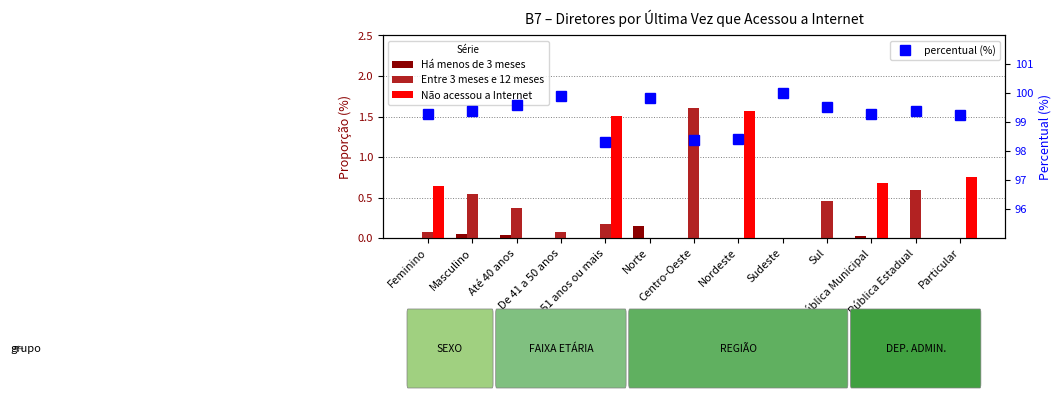

Reading left to right, list all the values displayed in this chart.

Há menos de 3 meses: Feminino=0.0	Masculino=0.0	Até 40 anos=0.0	De 41 a 50 anos=0.0	De 51 anos ou mais=0.0	Norte=0.2	Centro-Oeste=0.0	Nordeste=0.0	Sudeste=0.0	Sul=0.0	Pública Municipal=0.0	Pública Estadual=0.0	Particular=0.0
Entre 3 meses e 12 meses: Feminino=0.1	Masculino=0.5	Até 40 anos=0.4	De 41 a 50 anos=0.1	De 51 anos ou mais=0.2	Norte=0.0	Centro-Oeste=1.6	Nordeste=0.0	Sudeste=0.0	Sul=0.5	Pública Municipal=0.0	Pública Estadual=0.6	Particular=0.0
Não acessou a Internet: Feminino=0.6	Masculino=0.0	Até 40 anos=0.0	De 41 a 50 anos=0.0	De 51 anos ou mais=1.5	Norte=0.0	Centro-Oeste=0.0	Nordeste=1.6	Sudeste=0.0	Sul=0.0	Pública Municipal=0.7	Pública Estadual=0.0	Particular=0.8
percentual (%): Feminino=99.3	Masculino=99.4	Até 40 anos=99.6	De 41 a 50 anos=99.9	De 51 anos ou mais=98.3	Norte=99.8	Centro-Oeste=98.4	Nordeste=98.4	Sudeste=100.0	Sul=99.5	Pública Municipal=99.3	Pública Estadual=99.4	Particular=99.2